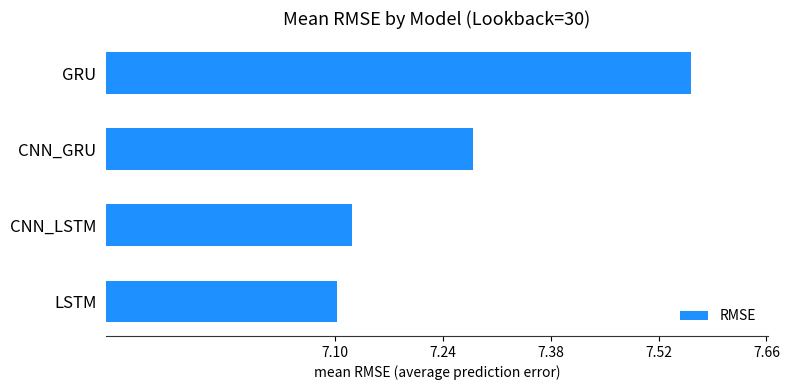

Where is the data nearest to the value 7?

LSTM